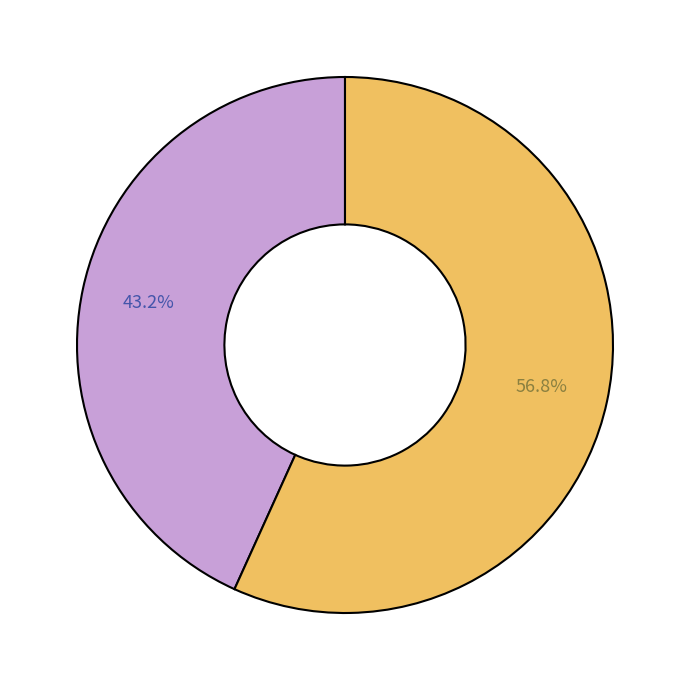

Is there any slice that represents more than half of the pie?

Yes